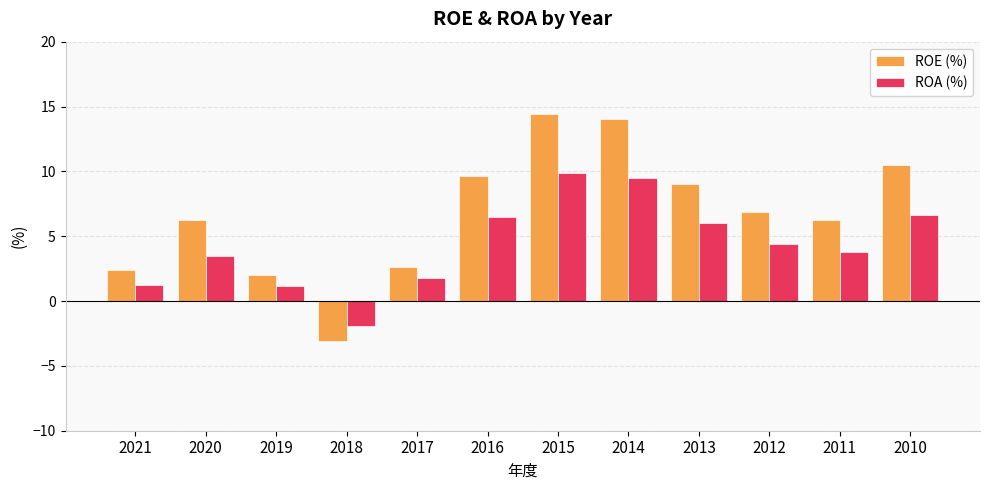

What is the value of the ROE (%) bar at the 1st from the left?

2.4